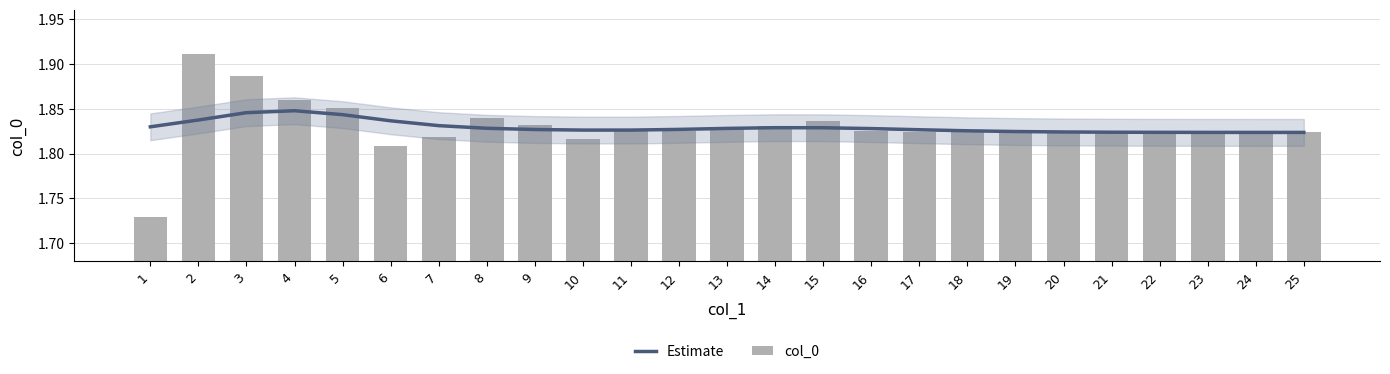

What is the value of the Estimate bar at the 1st from the left?

1.8